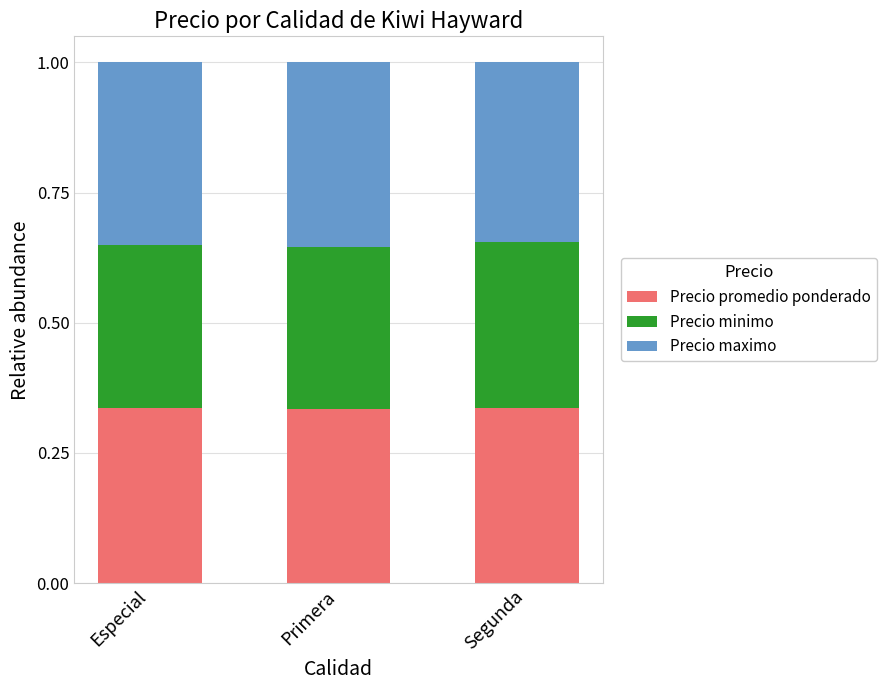

The Precio promedio ponderado series shows 0.3 at Segunda. True or false?

True